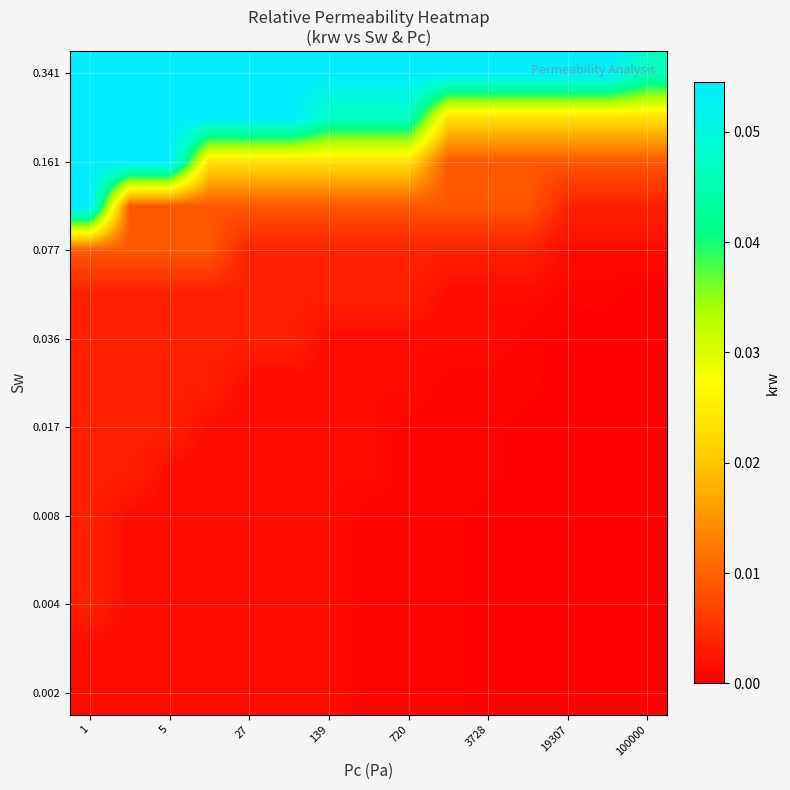

Count the number of data series in this chart.

15